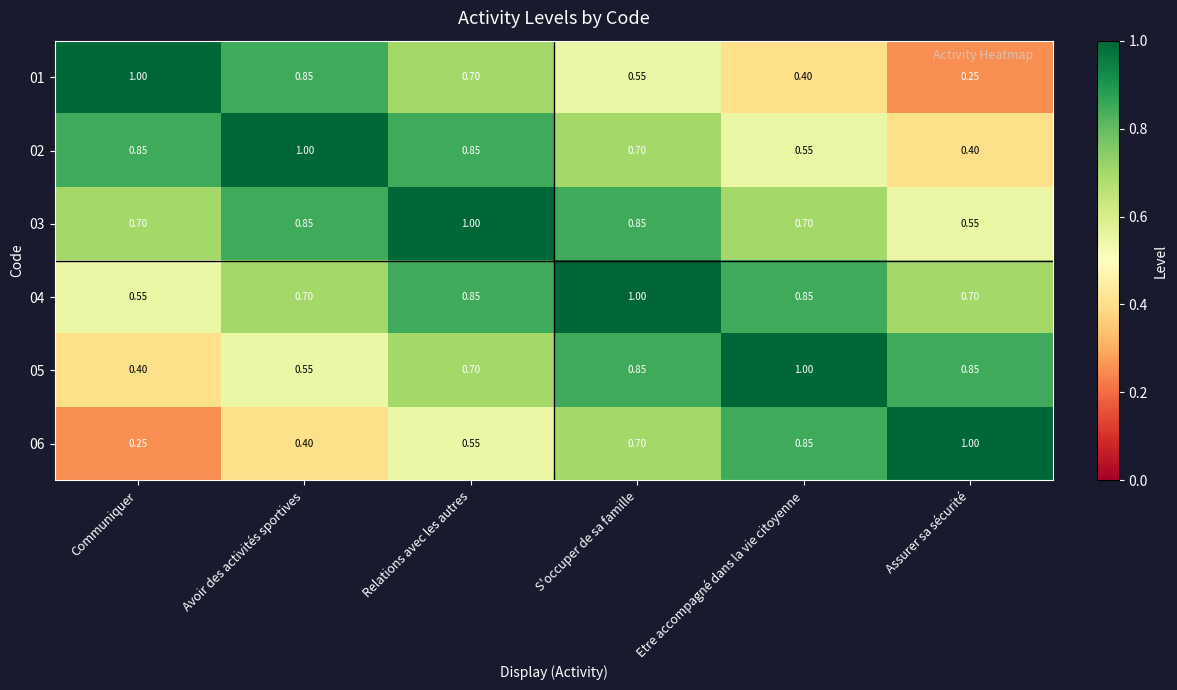

Is the value of 06 at Etre accompagné dans la vie citoyenne greater than the value of 05 at Communiquer?

Yes